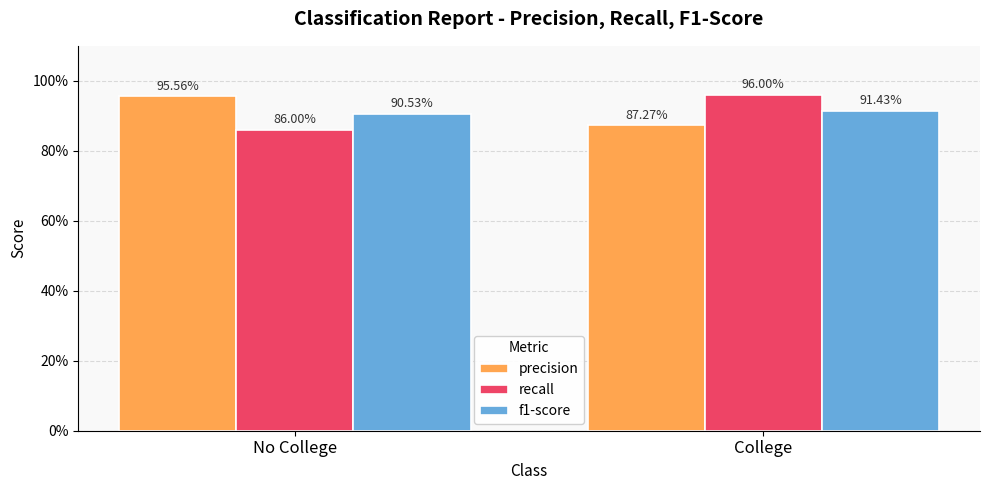

Does the chart contain stacked bars?

No